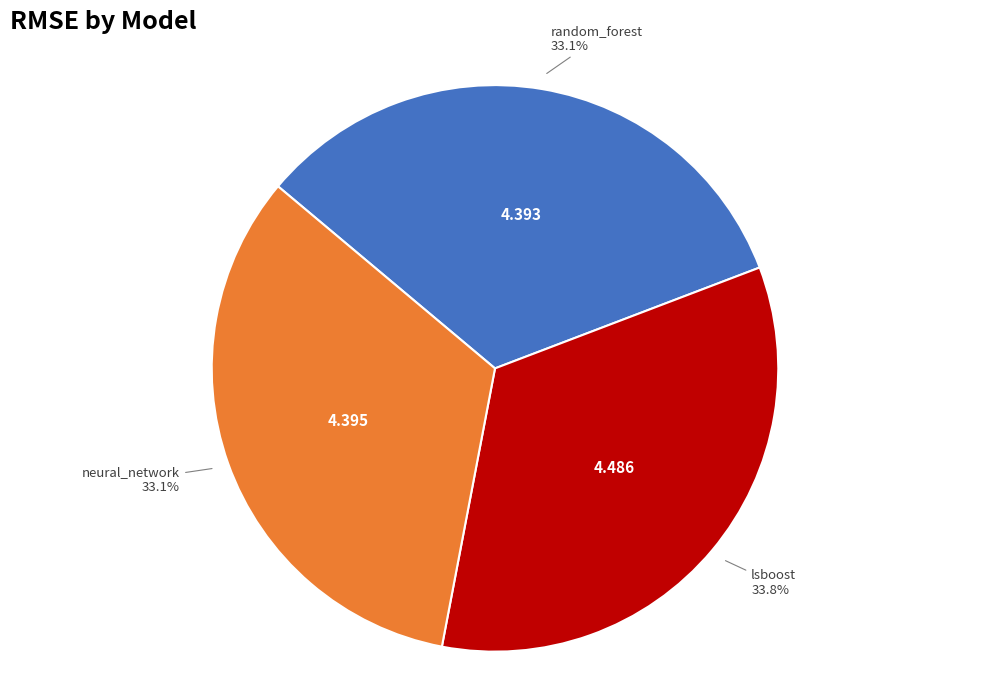

Which category has the biggest portion of the pie?

lsboost